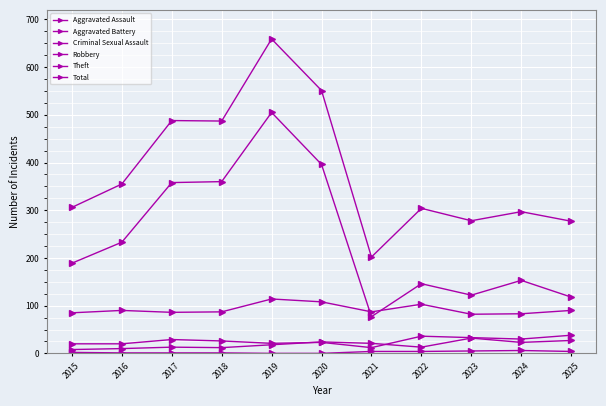

What is the total value across all series at 2018?

973